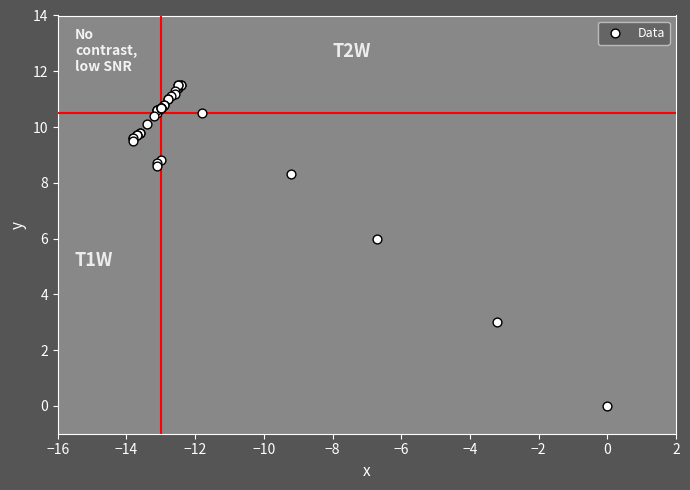

What Y value in the scatter plot is closest to 5?

6.0